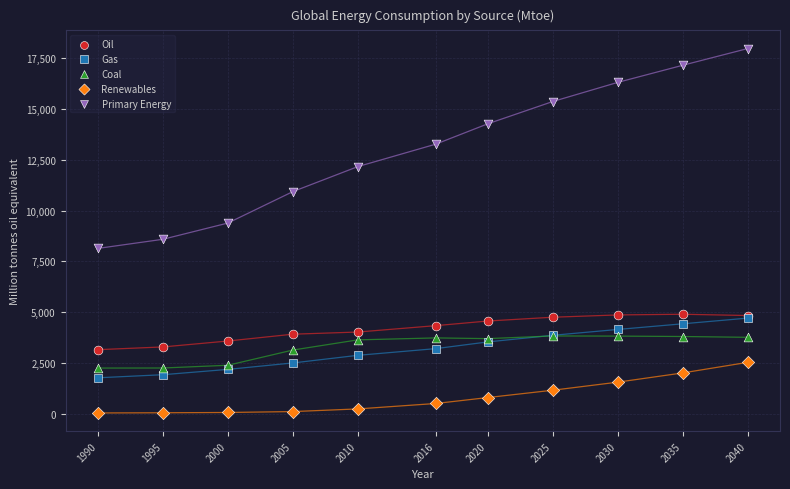

Which series contains the highest Y value?

Primary Energy